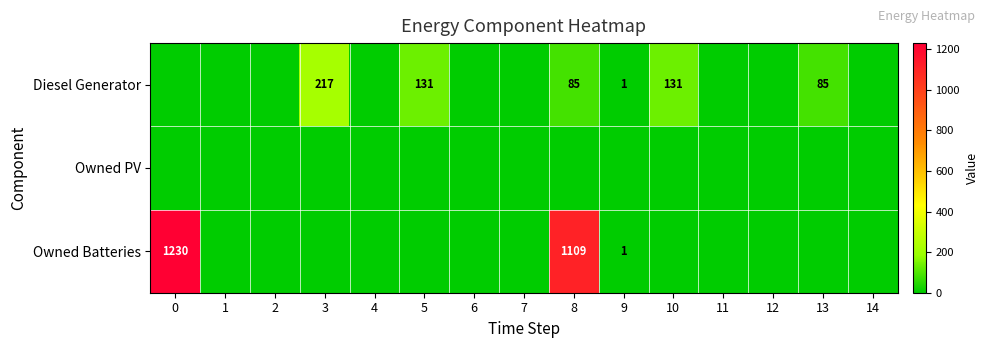

What is the total value across all series at 9?

2